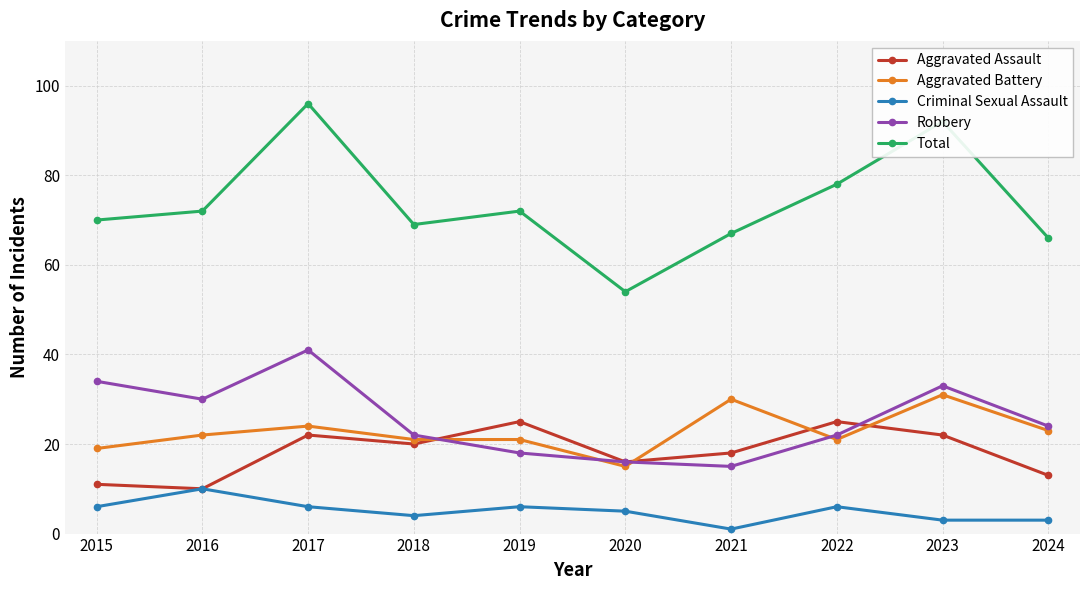

Reading right to left, transcribe all the data shown in this chart.

Aggravated Assault: 13	22	25	18	16	25	20	22	10	11
Aggravated Battery: 23	31	21	30	15	21	21	24	22	19
Criminal Sexual Assault: 3	3	6	1	5	6	4	6	10	6
Robbery: 24	33	22	15	16	18	22	41	30	34
Total: 66	92	78	67	54	72	69	96	72	70